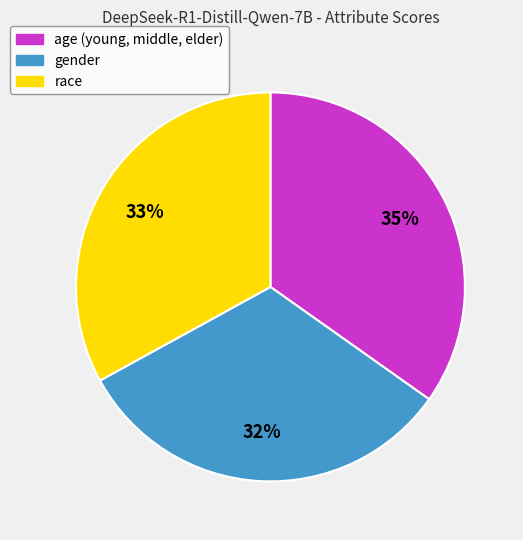

To the nearest percent, what percentage of the pie is gender?

32%